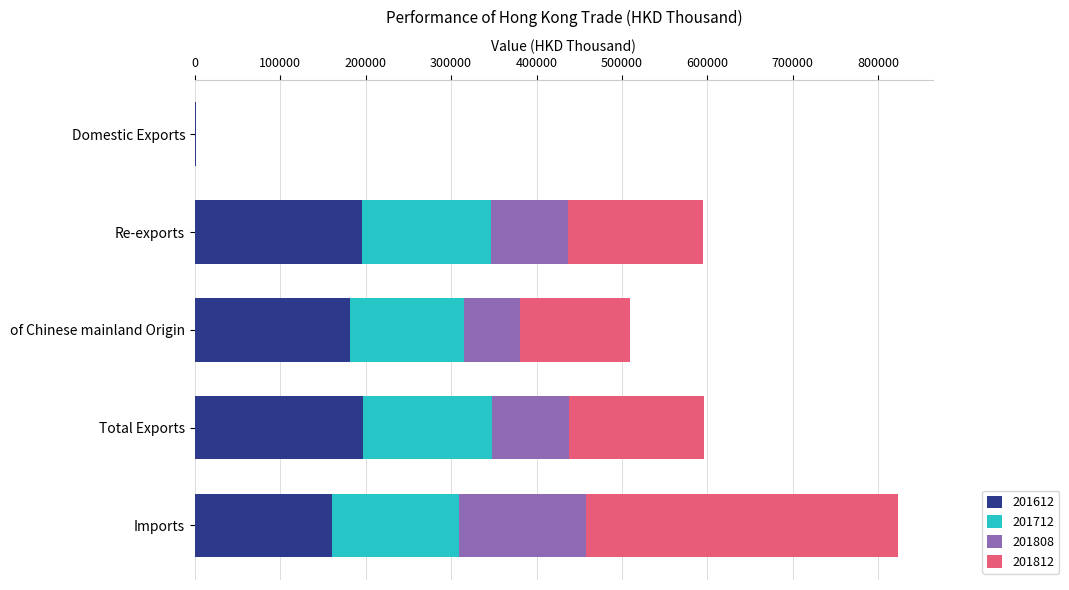

What is the sum of all 201612 values?

734793.4